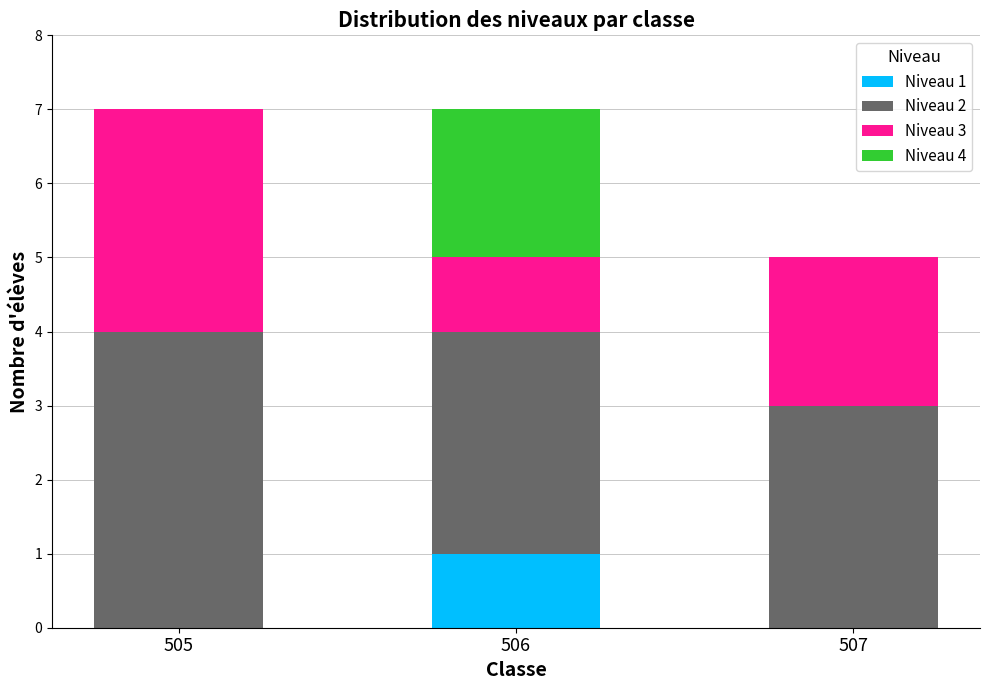

What is the total value across all series at 507?

5